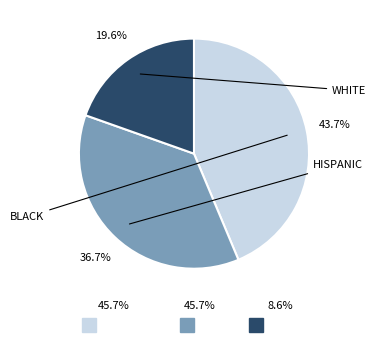

Does any single category account for the majority?

No